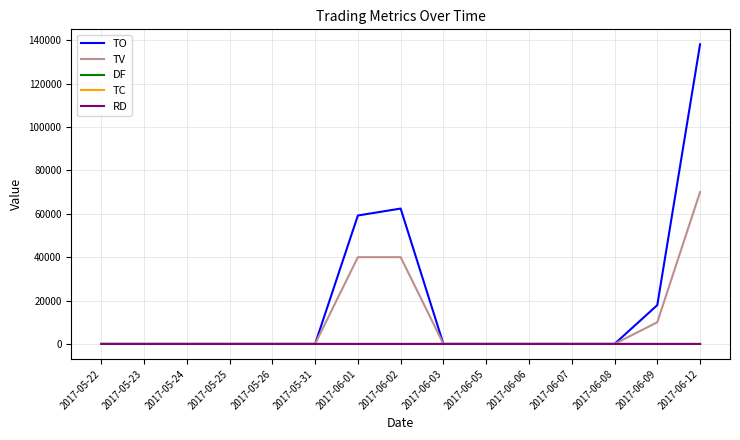

At which category is the sum across all series the highest?

2017-06-12